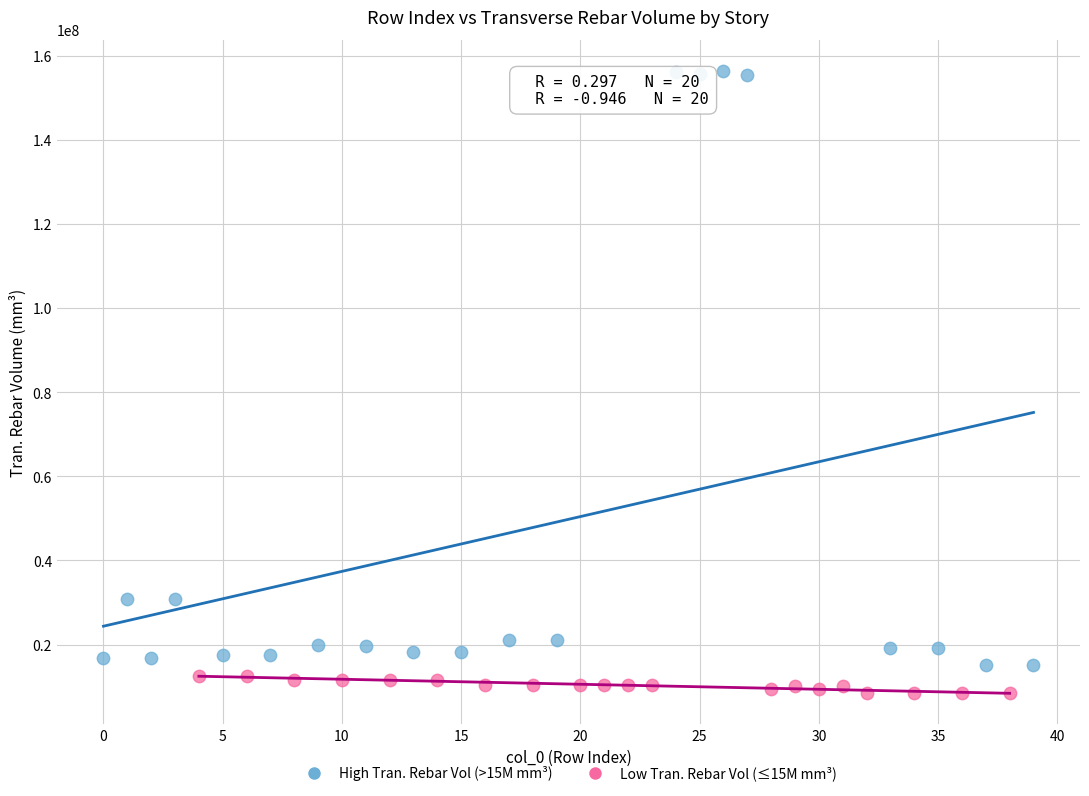

Which series reaches the maximum Y coordinate?

High Tran. Rebar Vol (>15M mm³)